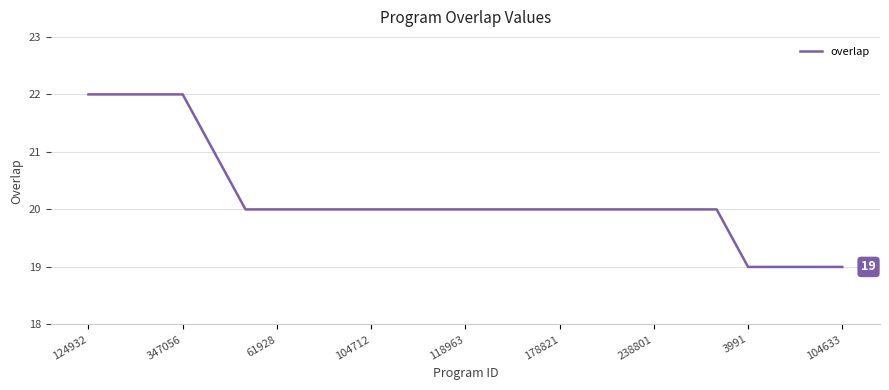

Does the chart have visible grid lines?

Yes